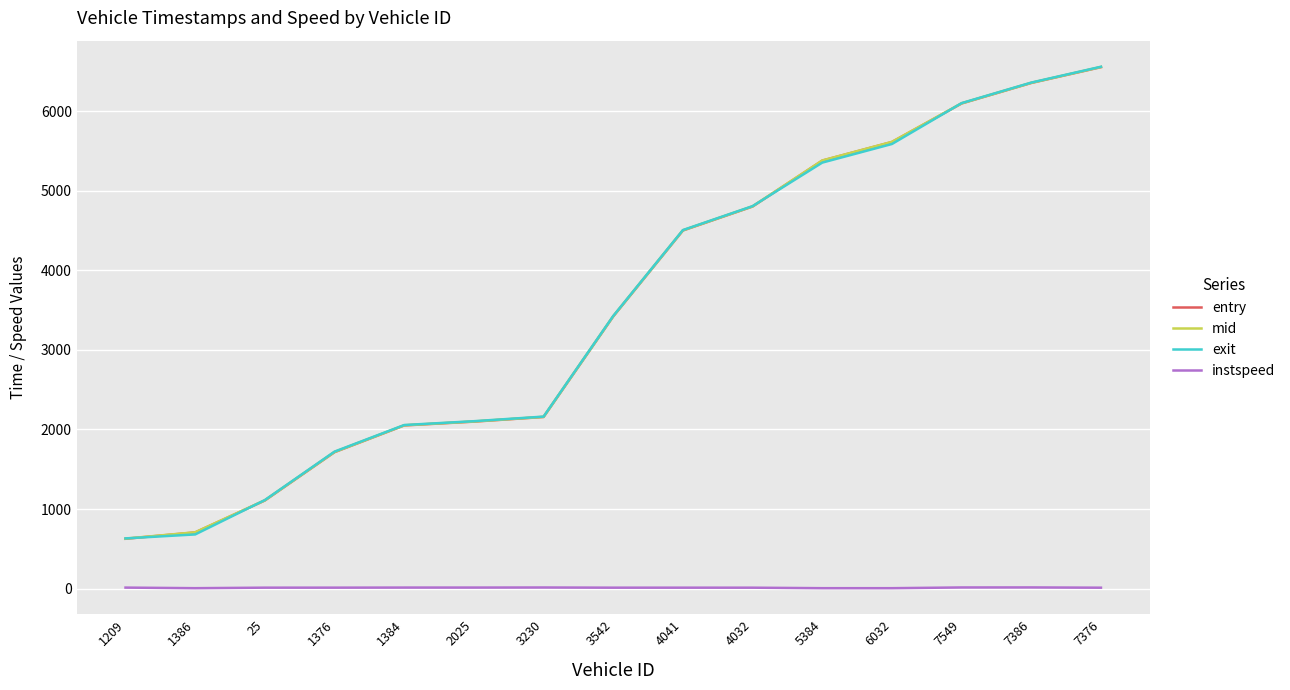

True or false: exit has a value of 3427.1 at 3542.

True